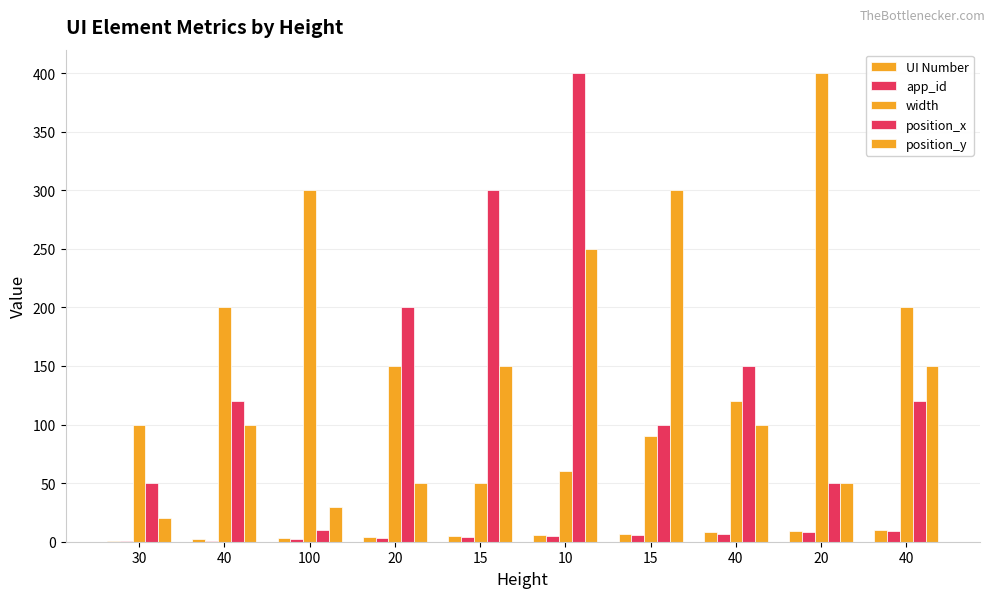

Are the bars grouped side by side (vs. stacked)?

Yes